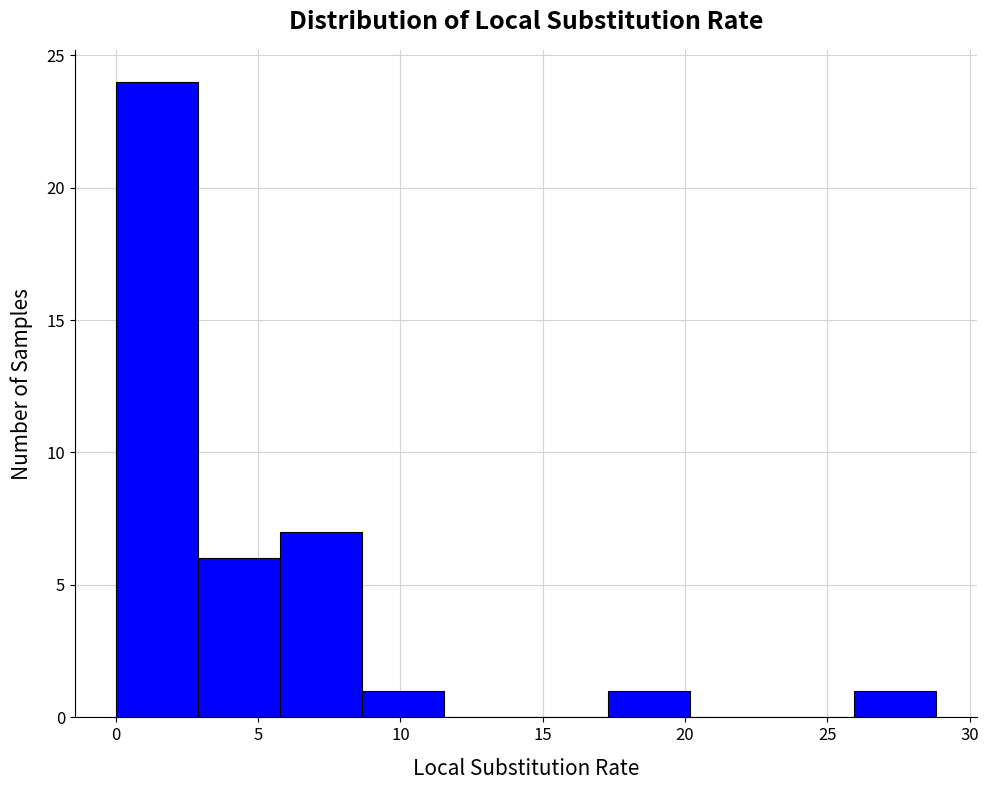

Reading left to right, list every bar in this chart as the range it spans on the x-axis followed by its height. Neither the bar edges nor the heights are printed on the chart, so give them approximately, as read against the axes.

0.0 to 3.0: 24
3.0 to 6.0: 6
6.0 to 8.5: 7
8.5 to 11.5: 1
11.5 to 14.5: 0
14.5 to 17.5: 0
17.5 to 20.0: 1
20.0 to 23.0: 0
23.0 to 26.0: 0
26.0 to 29.0: 1